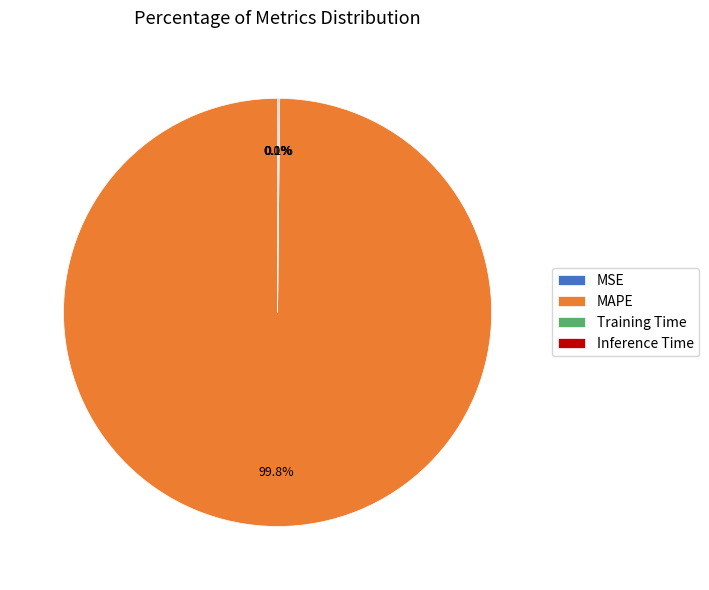

To the nearest percent, what percentage of the pie is MAPE?

100%